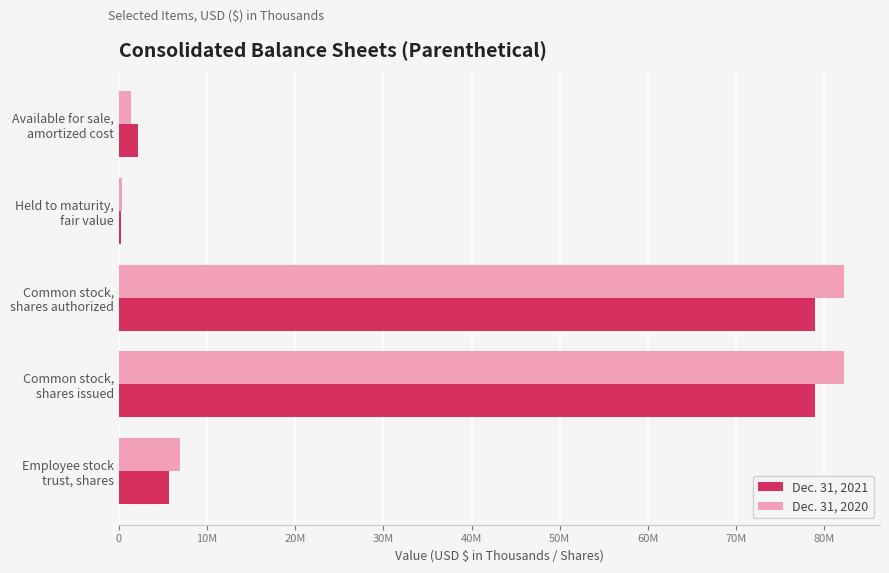

What are all the series names shown in the legend?

Dec. 31, 2021, Dec. 31, 2020